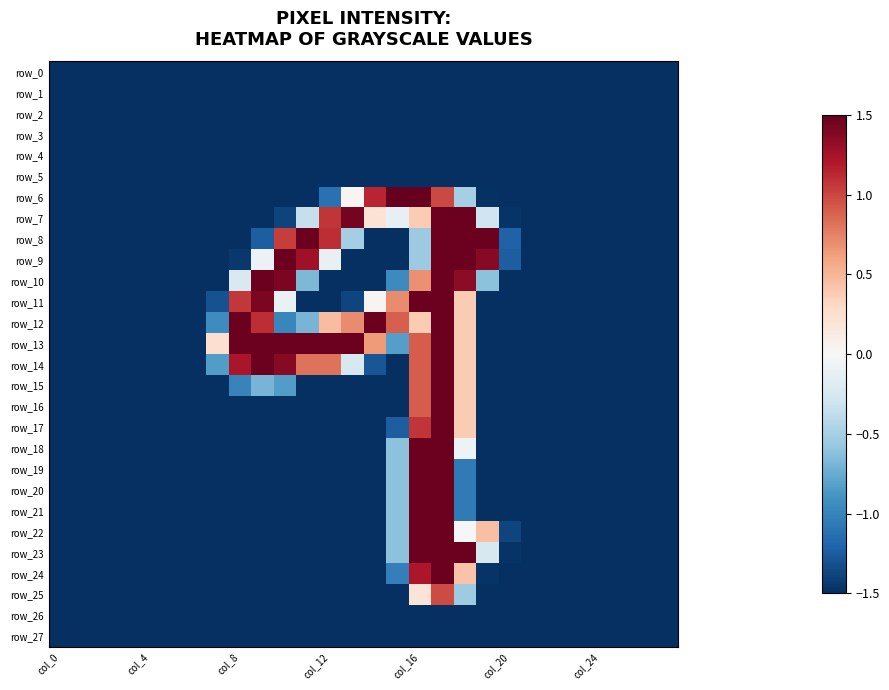

How many series are shown in this chart?

28